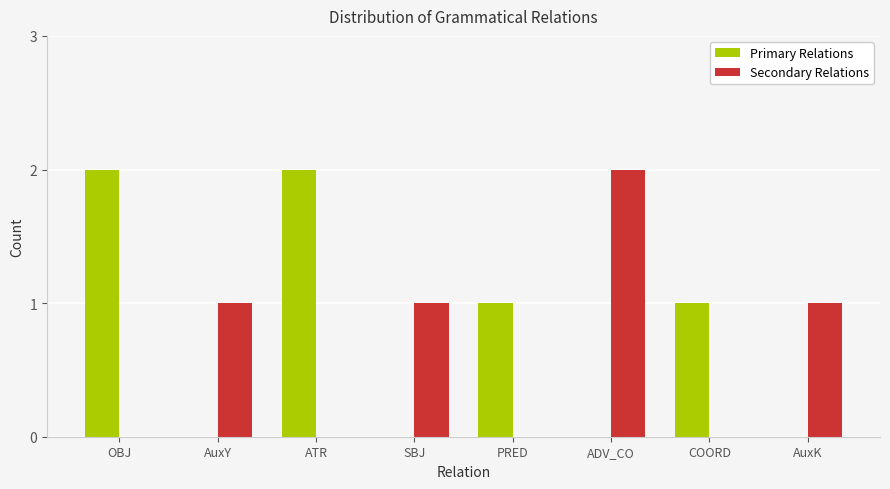

What is the sum of all Primary Relations values?

6